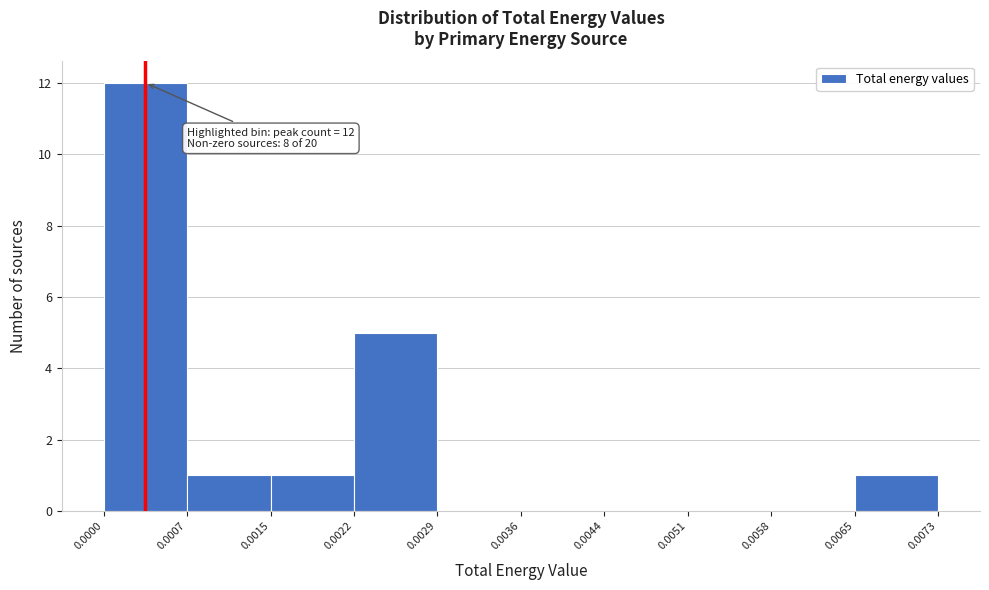

Which range on the x-axis has the tallest bar?

0.0000 to 0.0007